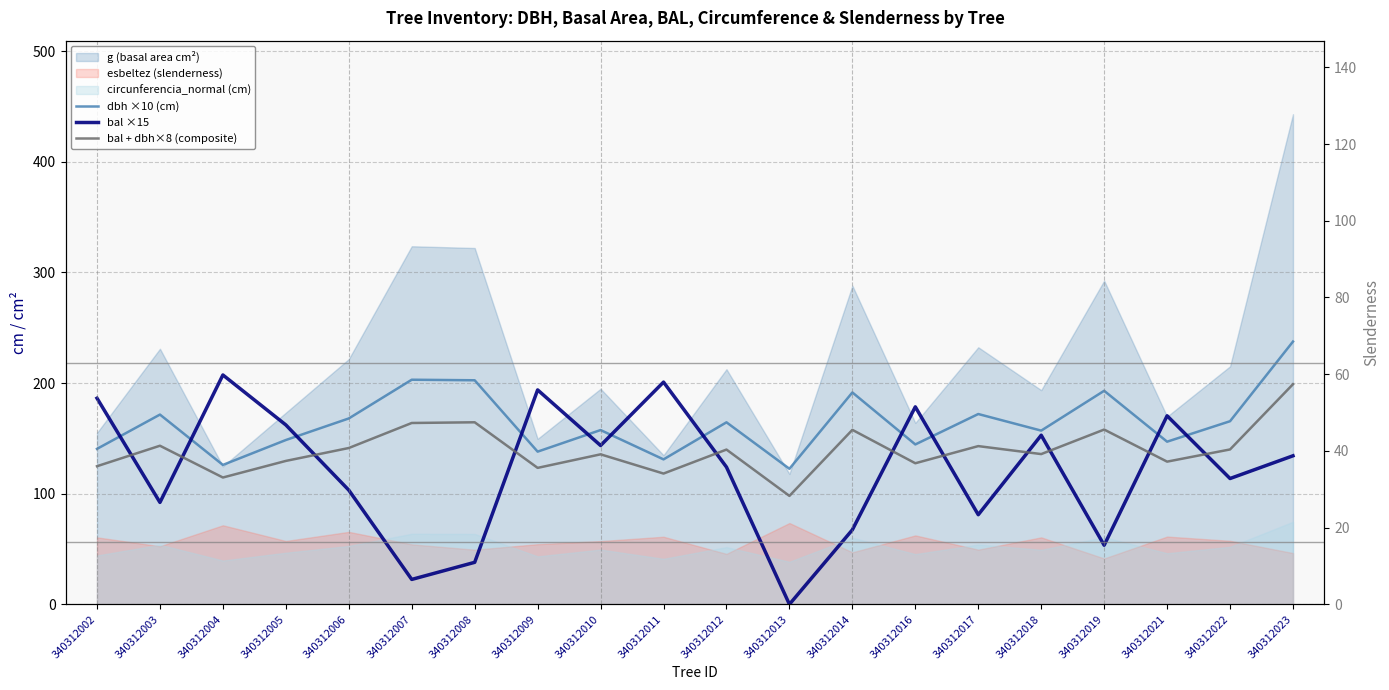

True or false: bal + dbh×8 (composite) has a value of 139.9 at 340312012.

True